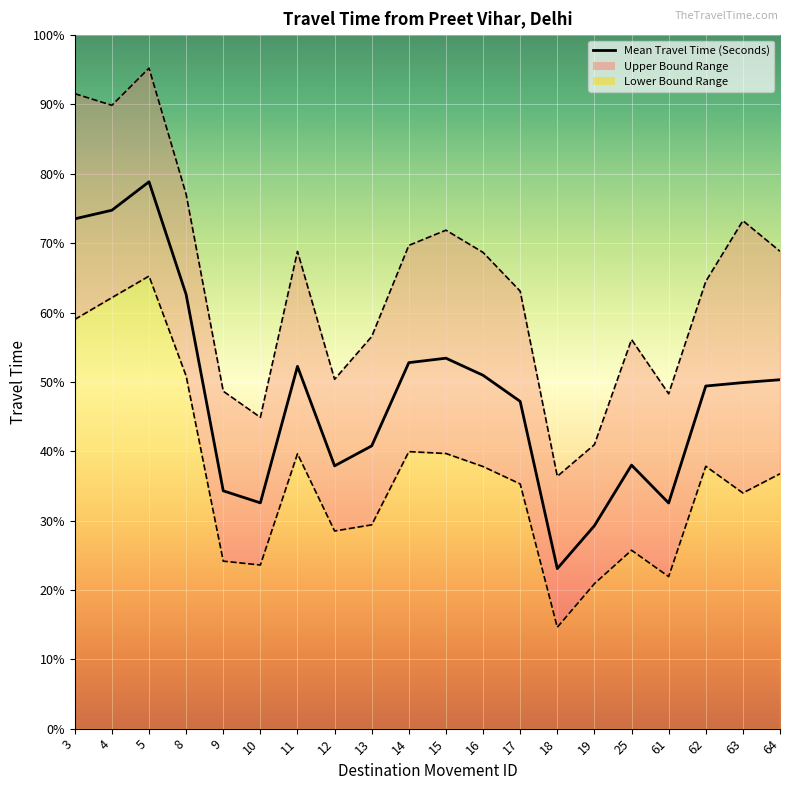

Reading left to right, what are all the values shown in this chart?

Mean Travel Time (Seconds): 3552	3612	3810	3025	1657	1573	2524	1831	1970	2550	2581	2462	2280	1115	1414	1836	1572	2387	2411	2431
Range - Upper Bound Travel Time (Seconds): 4424	4343	4602	3723	2351	2169	3325	2434	2732	3367	3473	3318	3048	1758	1979	2711	2333	3116	3539	3326
Range - Lower Bound Travel Time (Seconds): 2851	3003	3153	2457	1167	1140	1915	1377	1420	1930	1917	1826	1705	706	1010	1243	1059	1828	1642	1776